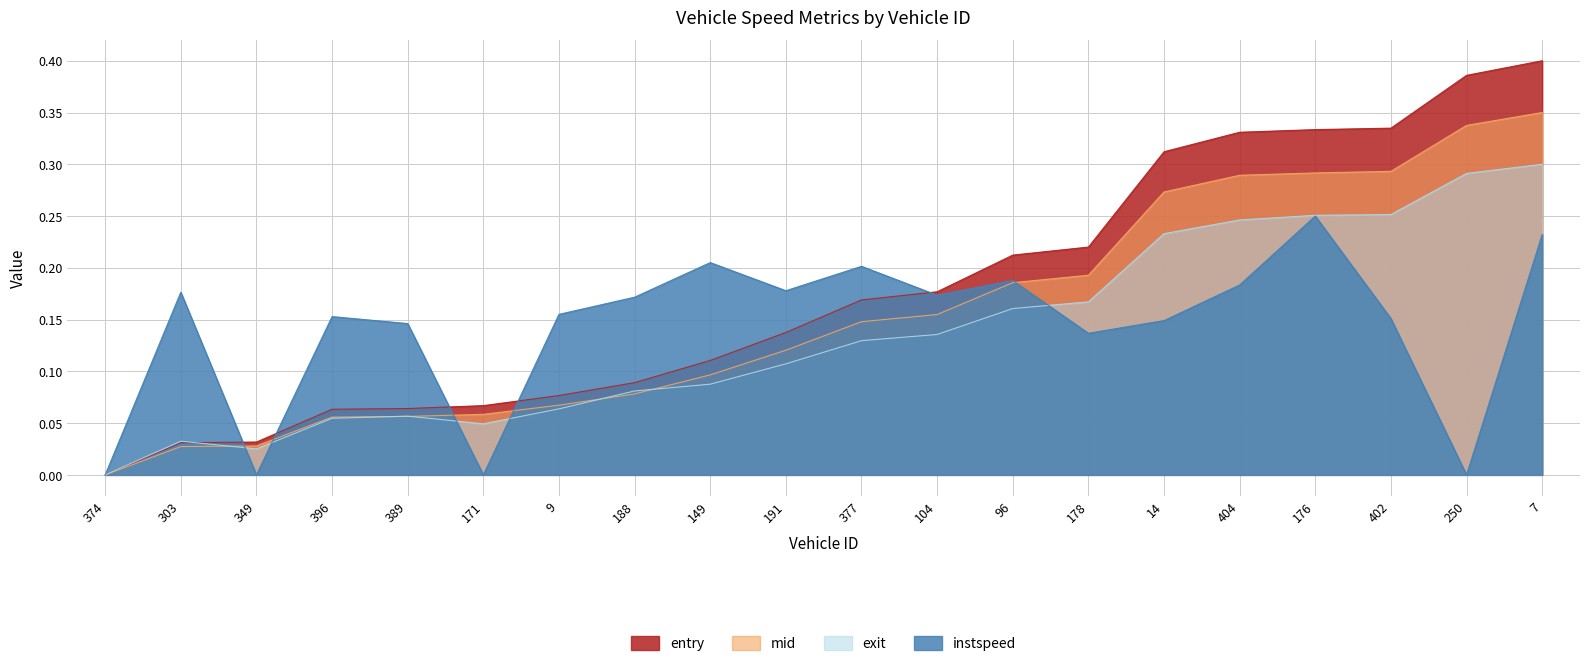

Reading right to left, what are all the values shown in this chart?

entry: 7=0.4	250=0.4	402=0.3	176=0.3	404=0.3	14=0.3	178=0.2	96=0.2	104=0.2	377=0.2	191=0.1	149=0.1	188=0.1	9=0.1	171=0.1	389=0.1	396=0.1	349=0.0	303=0.0	374=0.0
mid: 7=0.3	250=0.3	402=0.3	176=0.3	404=0.3	14=0.3	178=0.2	96=0.2	104=0.2	377=0.1	191=0.1	149=0.1	188=0.1	9=0.1	171=0.1	389=0.1	396=0.1	349=0.0	303=0.0	374=0.0
exit: 7=0.3	250=0.3	402=0.3	176=0.3	404=0.2	14=0.2	178=0.2	96=0.2	104=0.1	377=0.1	191=0.1	149=0.1	188=0.1	9=0.1	171=0.0	389=0.1	396=0.1	349=0.0	303=0.0	374=0.0
instspeed: 7=0.2	250=0.0	402=0.2	176=0.2	404=0.2	14=0.1	178=0.1	96=0.2	104=0.2	377=0.2	191=0.2	149=0.2	188=0.2	9=0.2	171=0.0	389=0.1	396=0.2	349=0.0	303=0.2	374=0.0